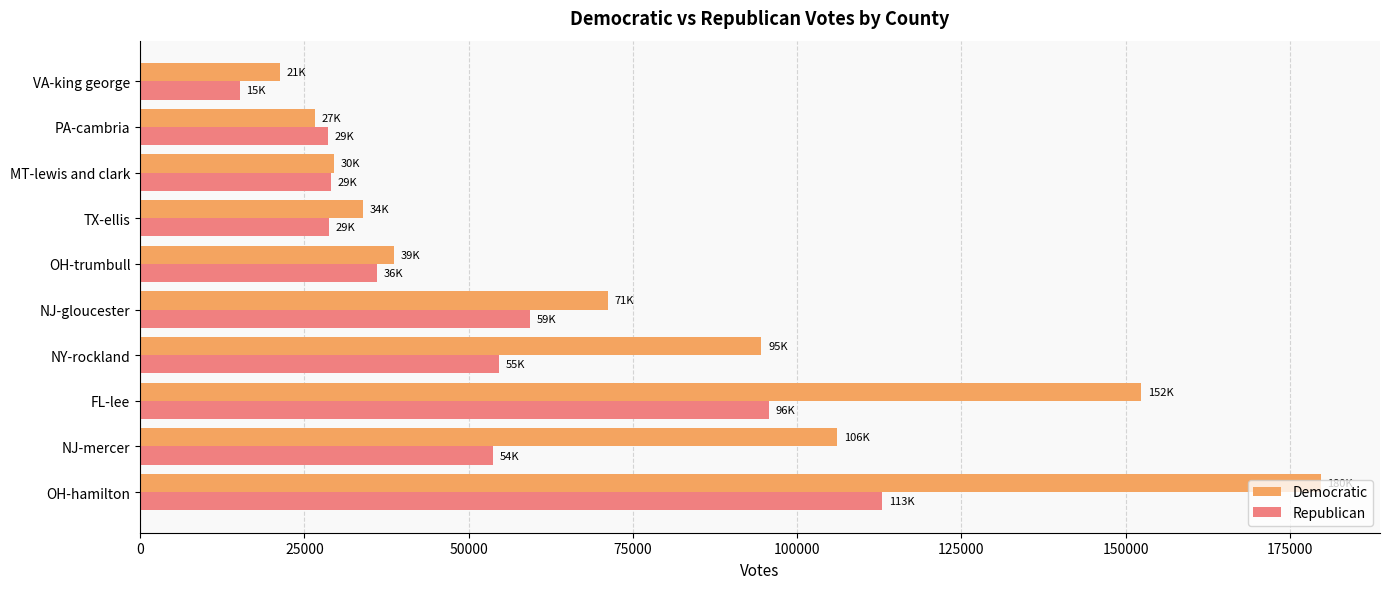

True or false: Democratic has a value of 106070.0 at NJ-mercer.

True